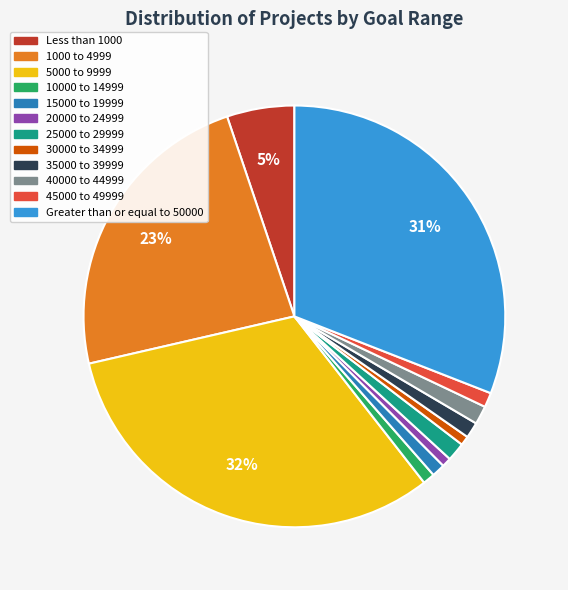

To the nearest percent, what portion does 1000 to 4999 represent?

23%